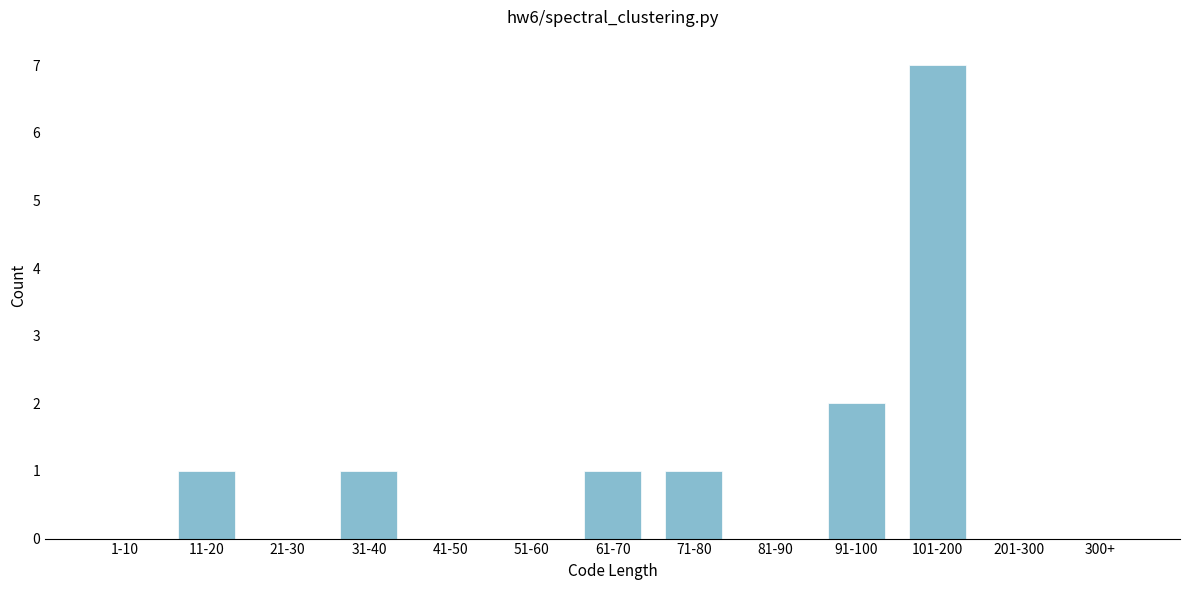

Reading left to right, what are all the values shown in this chart?

1-10=0	11-20=1	21-30=0	31-40=1	41-50=0	51-60=0	61-70=1	71-80=1	81-90=0	91-100=2	101-200=7	201-300=0	300+=0